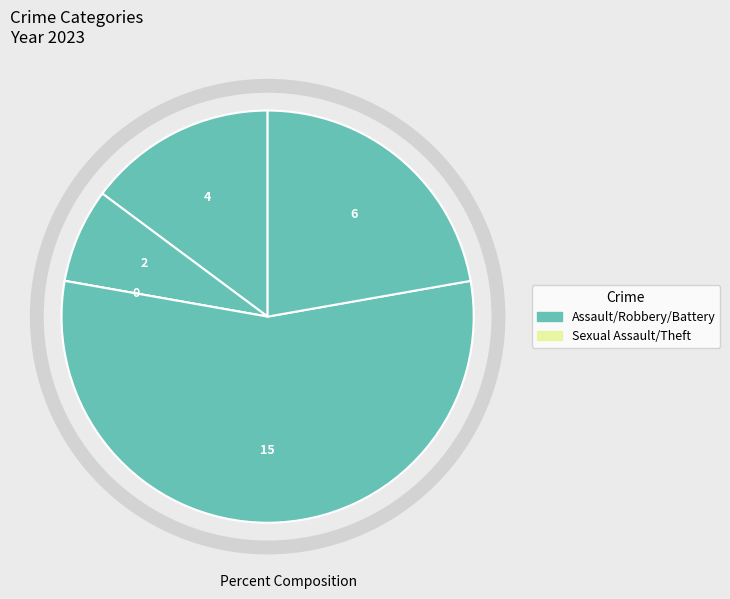

To the nearest percent, what is the average slice percentage?

20%